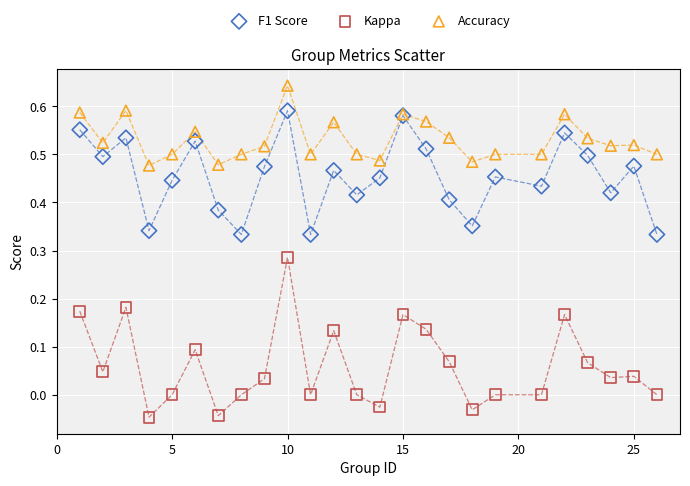

What is the X range (max minus min) for the scatter plot?

25.0